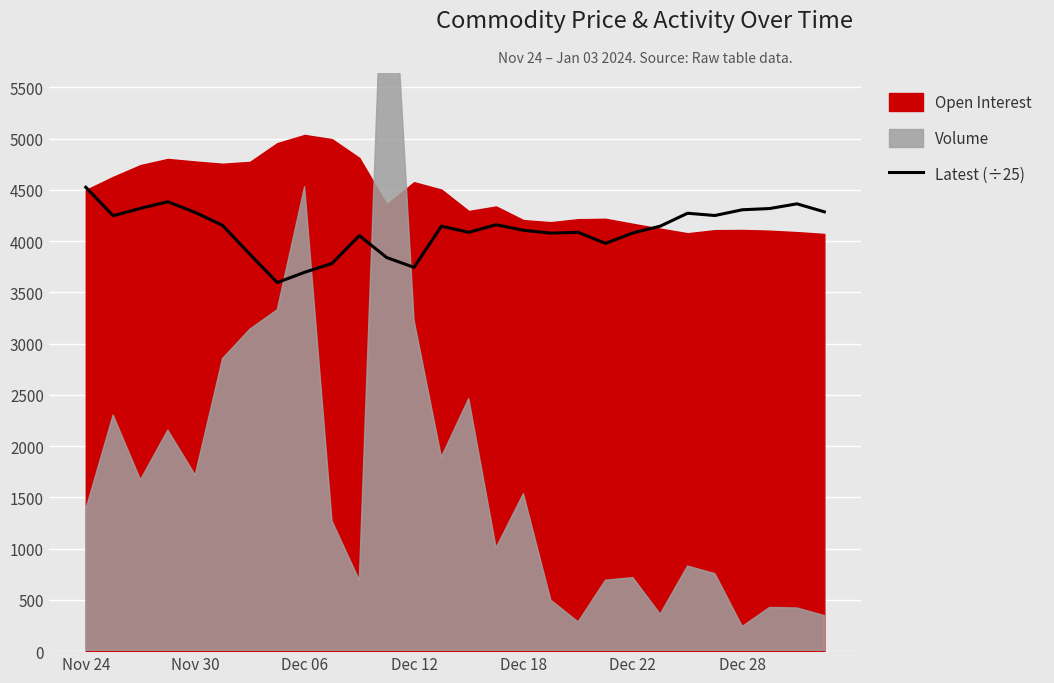

The value at 7 is 3596. True or false?

True